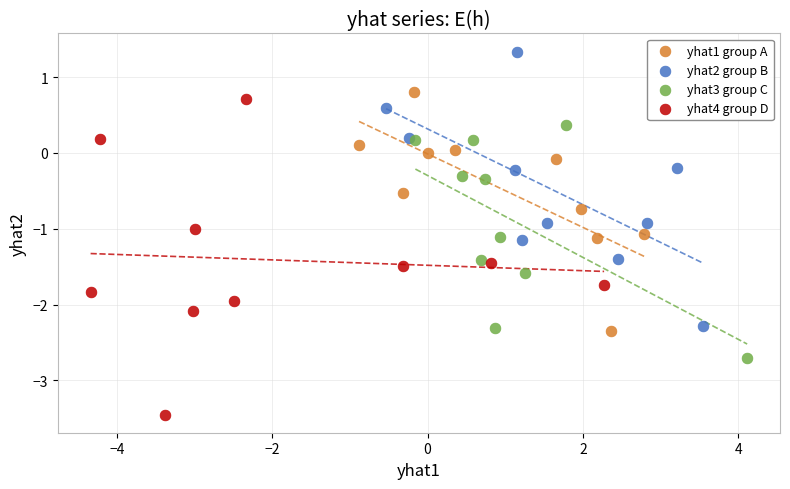

Which series contains the lowest Y value?

yhat4 group D